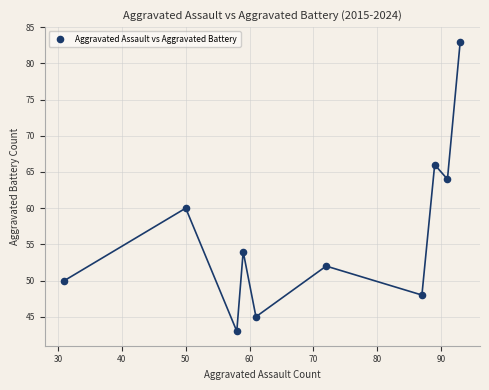

What is the average X value?

69